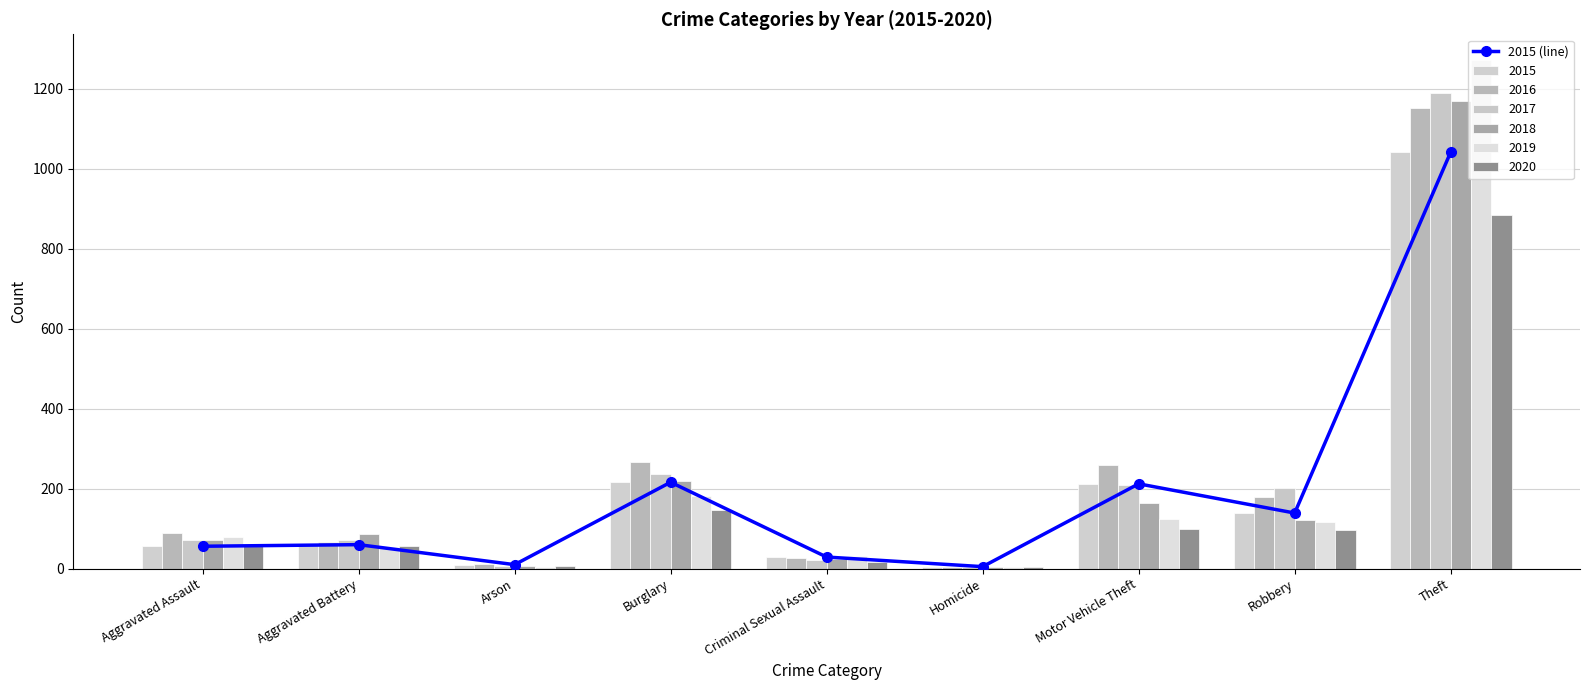

Where is the data nearest to the value 523?

Burglary